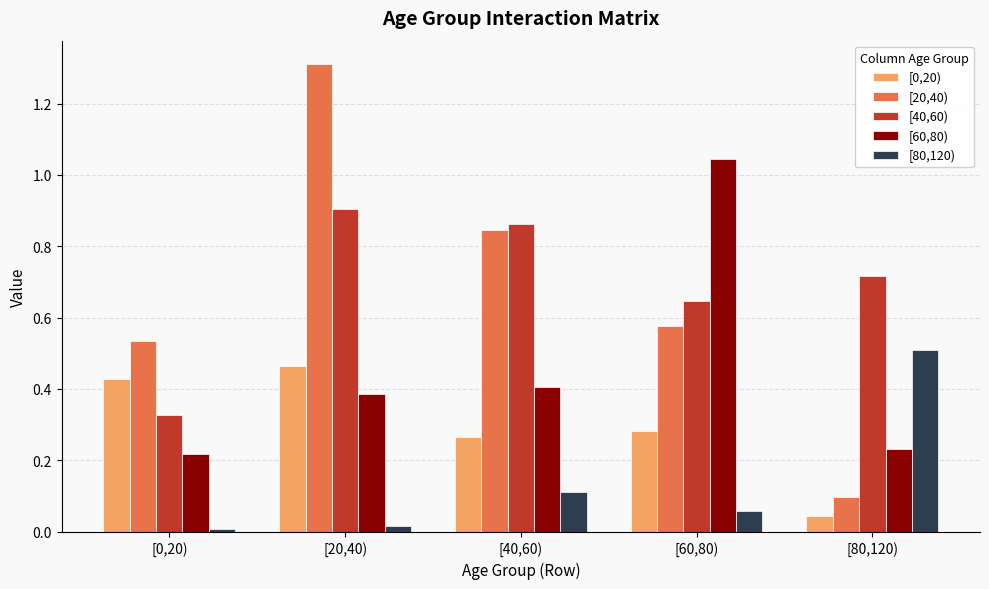

What is the greatest value displayed?

1.3